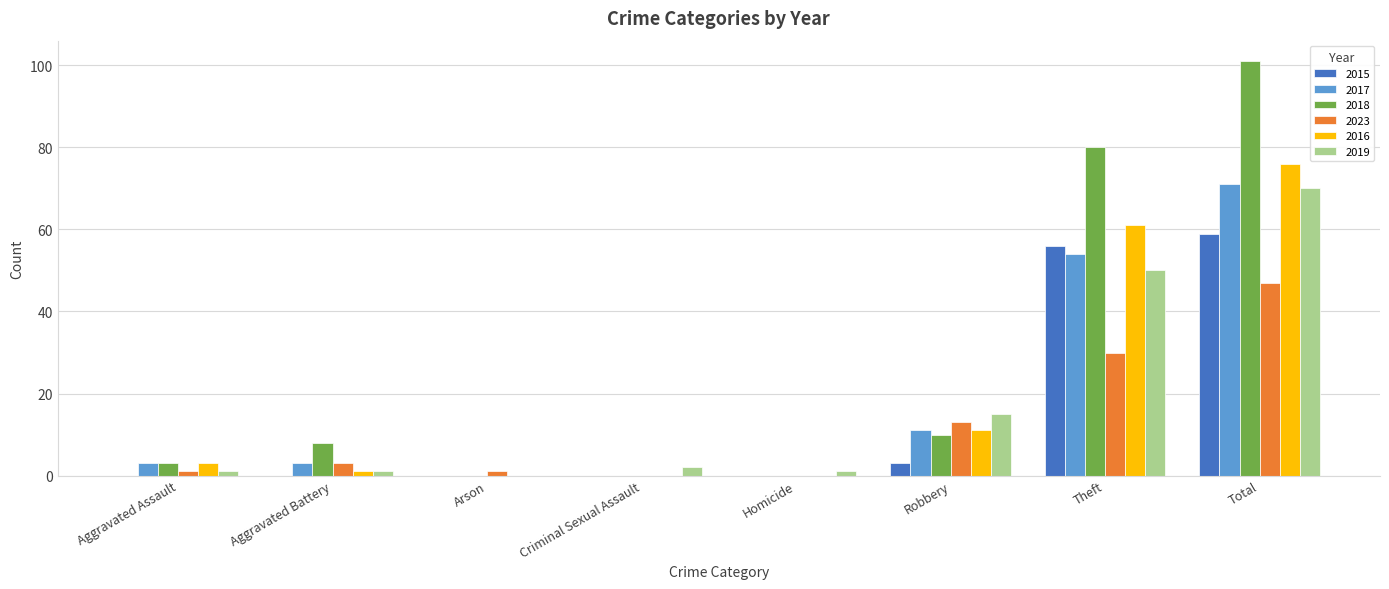

Reading left to right, transcribe all the data shown in this chart.

2015: Aggravated Assault=0	Aggravated Battery=0	Arson=0	Criminal Sexual Assault=0	Homicide=0	Robbery=3	Theft=56	Total=59
2017: Aggravated Assault=3	Aggravated Battery=3	Arson=0	Criminal Sexual Assault=0	Homicide=0	Robbery=11	Theft=54	Total=71
2018: Aggravated Assault=3	Aggravated Battery=8	Arson=0	Criminal Sexual Assault=0	Homicide=0	Robbery=10	Theft=80	Total=101
2023: Aggravated Assault=1	Aggravated Battery=3	Arson=1	Criminal Sexual Assault=0	Homicide=0	Robbery=13	Theft=30	Total=47
2016: Aggravated Assault=3	Aggravated Battery=1	Arson=0	Criminal Sexual Assault=0	Homicide=0	Robbery=11	Theft=61	Total=76
2019: Aggravated Assault=1	Aggravated Battery=1	Arson=0	Criminal Sexual Assault=2	Homicide=1	Robbery=15	Theft=50	Total=70